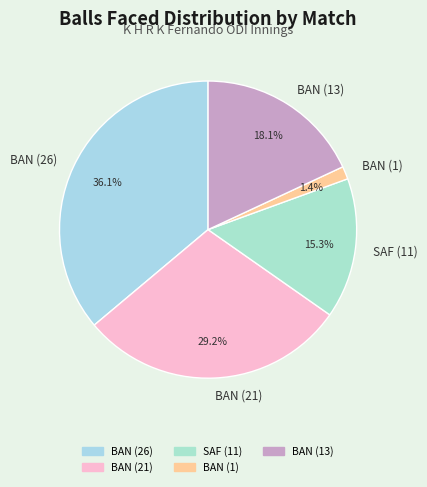

Does SAF (11) represent more than half of the total?

No